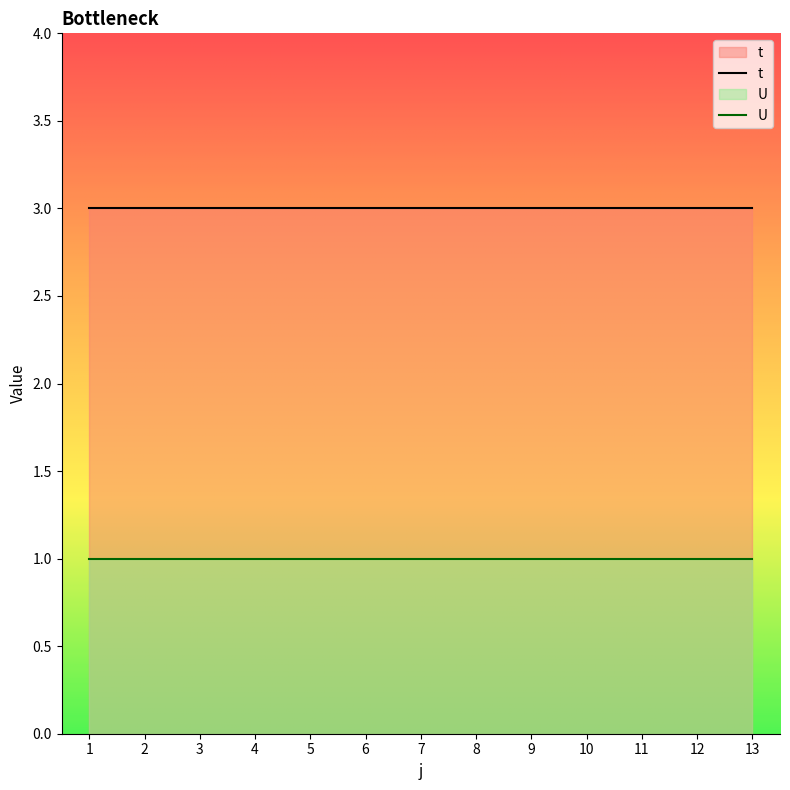

Which label corresponds to the smallest value in the chart?

1